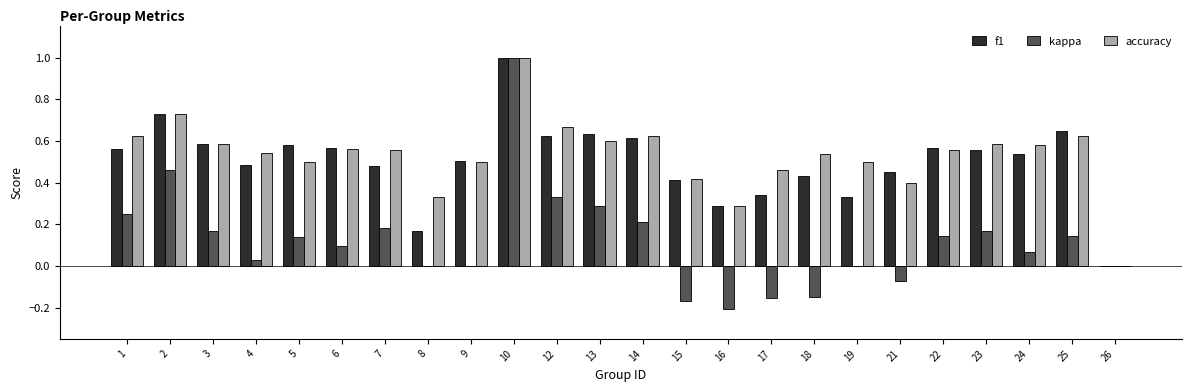

How many series are shown in this chart?

3